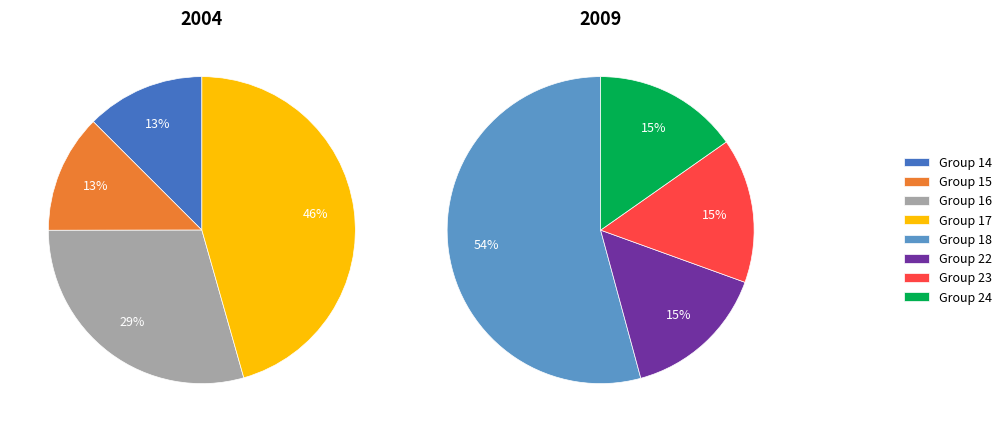

True or false: 15 accounts for 18% of the total.

False